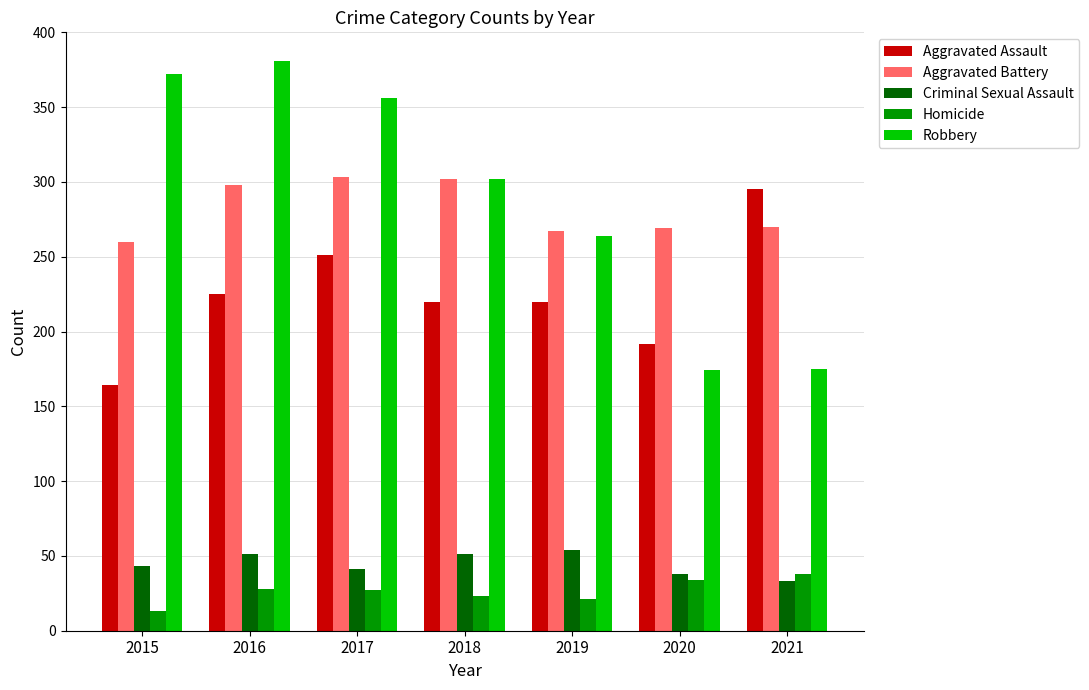

How many data points does each series have?

7